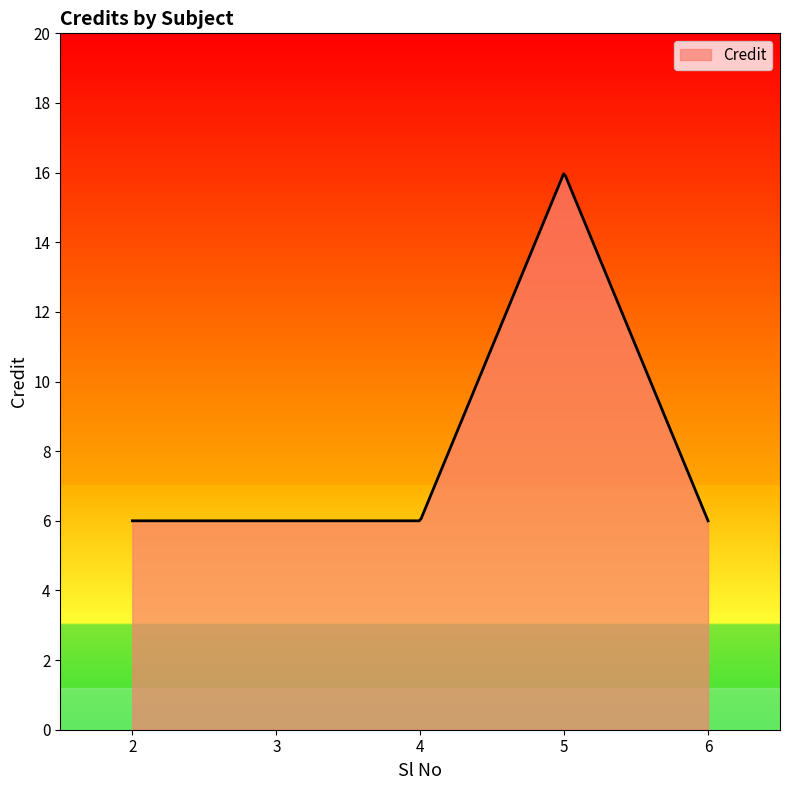

What is the difference between the maximum and minimum values?

10.0